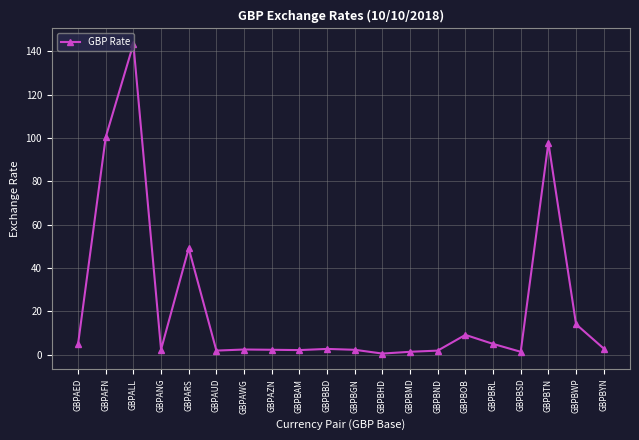

Is it true that the value at GBPBOB is 16.2?

False